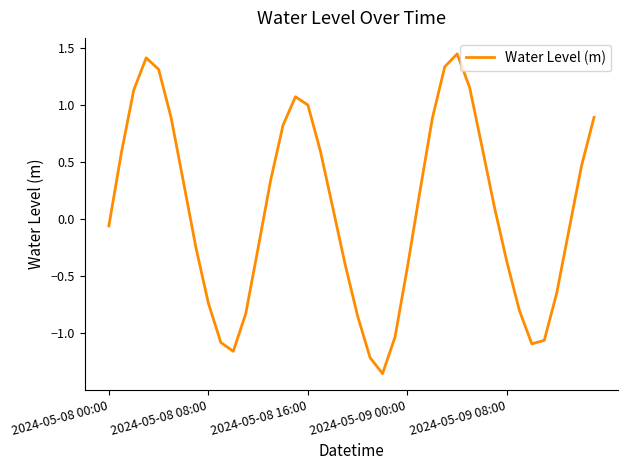

True or false: the data has more than 0 interior local peaks.

True